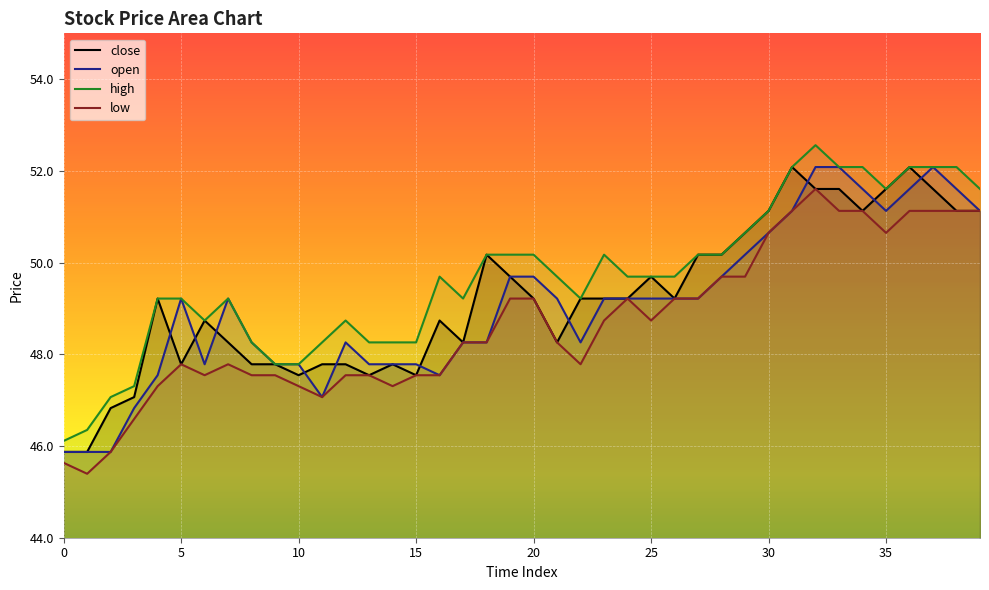

True or false: low and open intersect in this chart.

False